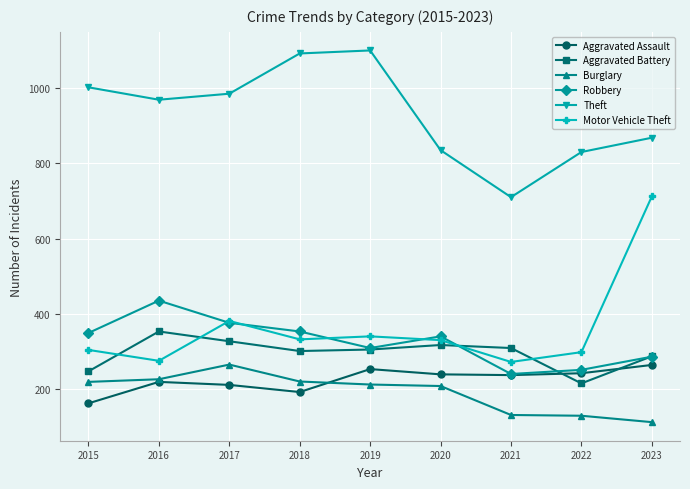

At which label does Motor Vehicle Theft first exceed 330?

2017